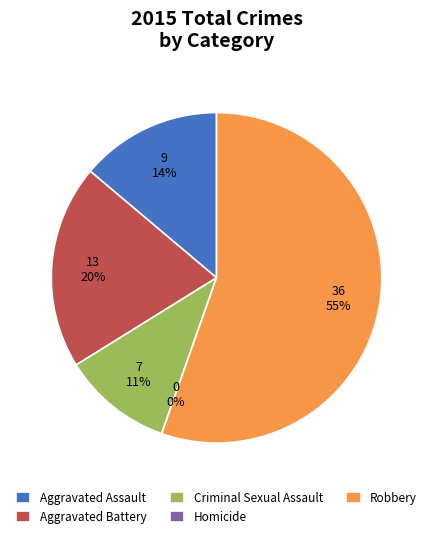

Which category accounts for the majority?

Robbery